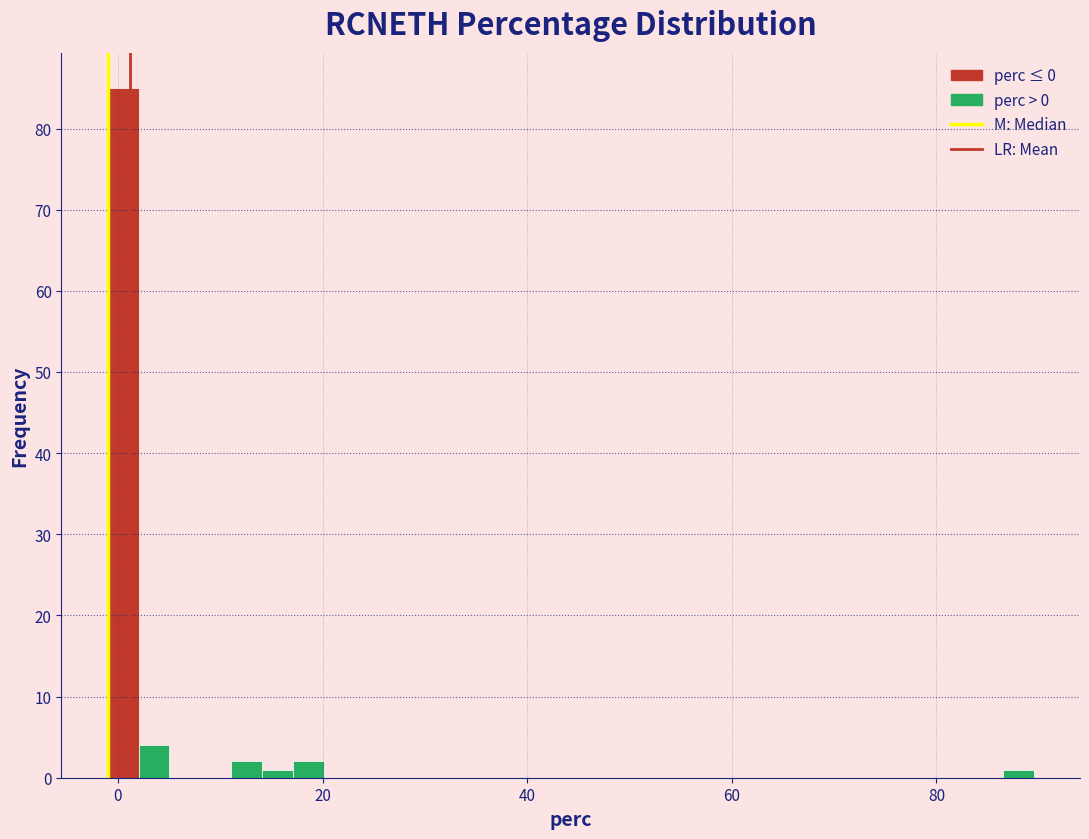

Around what value on the x-axis is the tallest bar? Give the approximate position of its centre, as read against the axis.

0